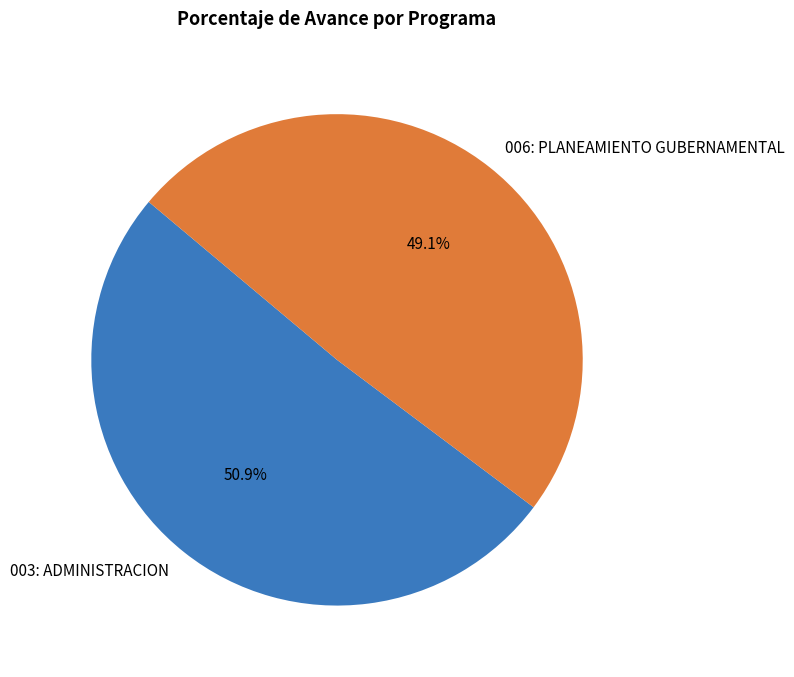

Rank the categories by value from highest to lowest.

003: ADMINISTRACION, 006: PLANEAMIENTO GUBERNAMENTAL